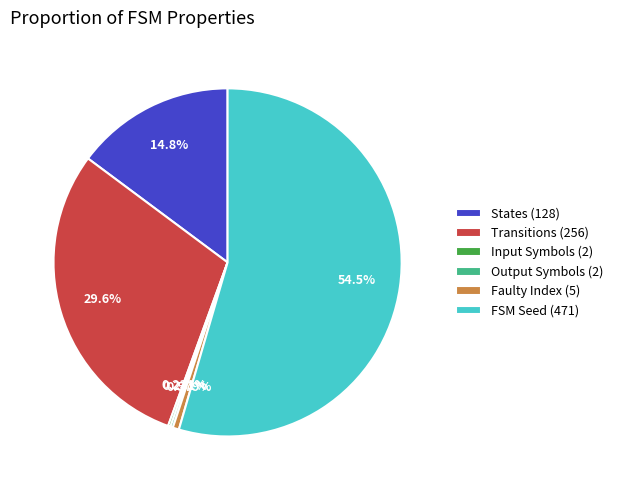

Combined, do States (128) and FSM Seed (471) account for over 50%?

Yes